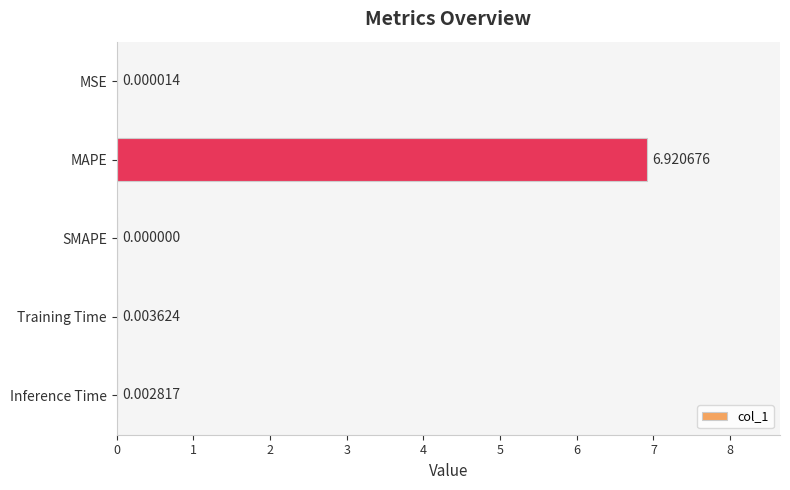

How many positive values are there?

4